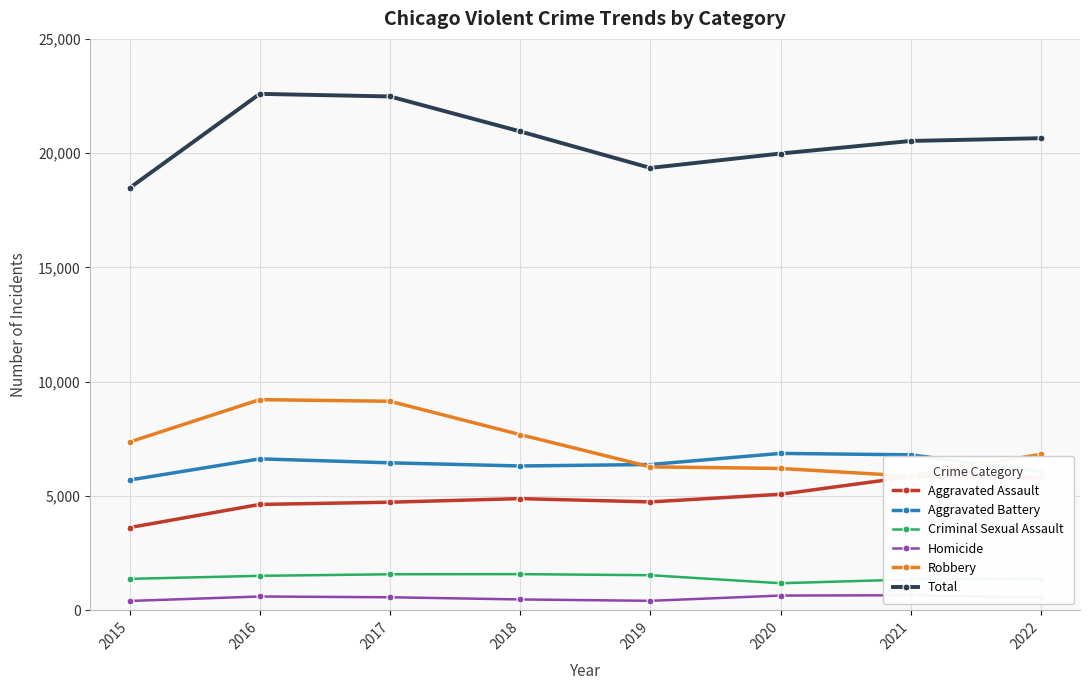

True or false: Total has a value of 26618 at 2019.

False